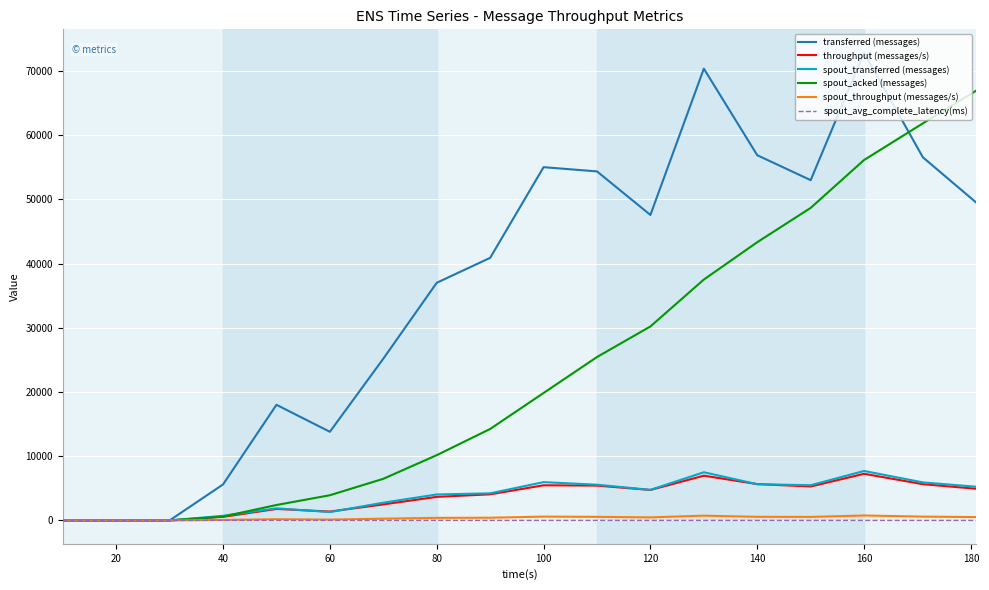

At which category is the sum across all series the highest?

160